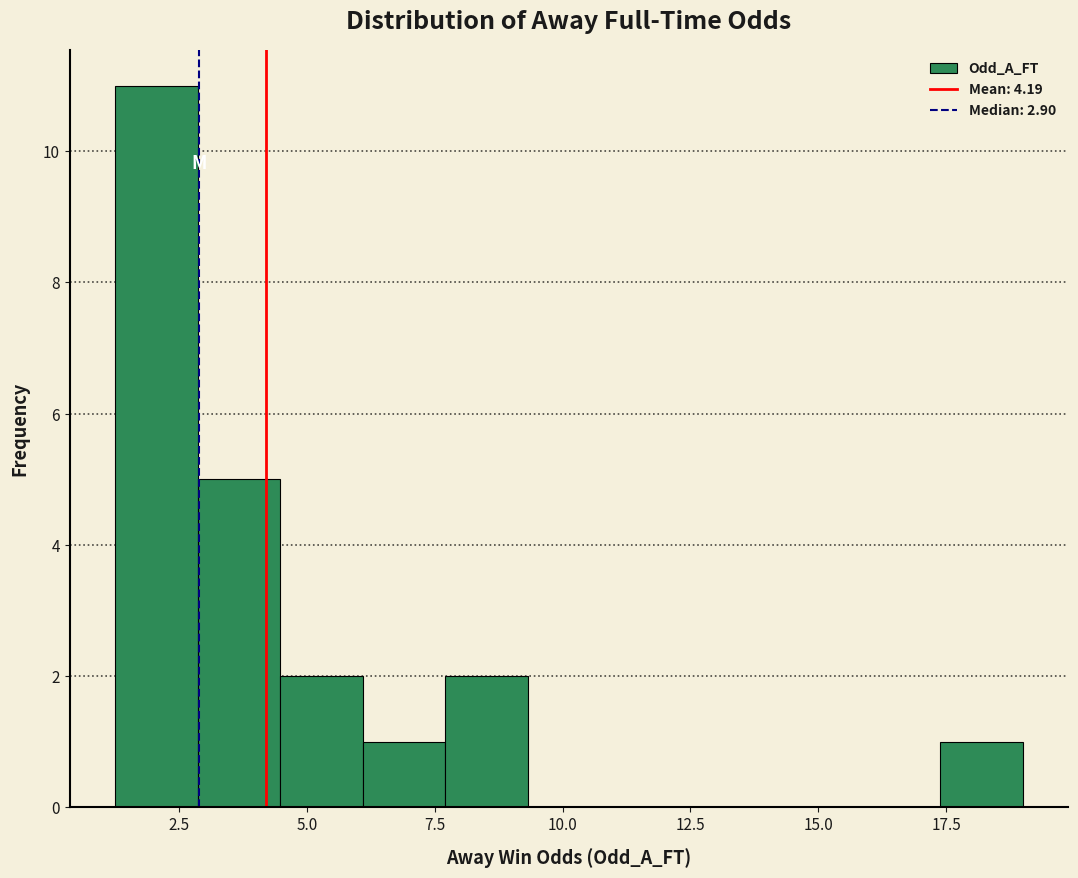

Read against the x-axis, roughly where is the centre of the tallest bar?

2.0